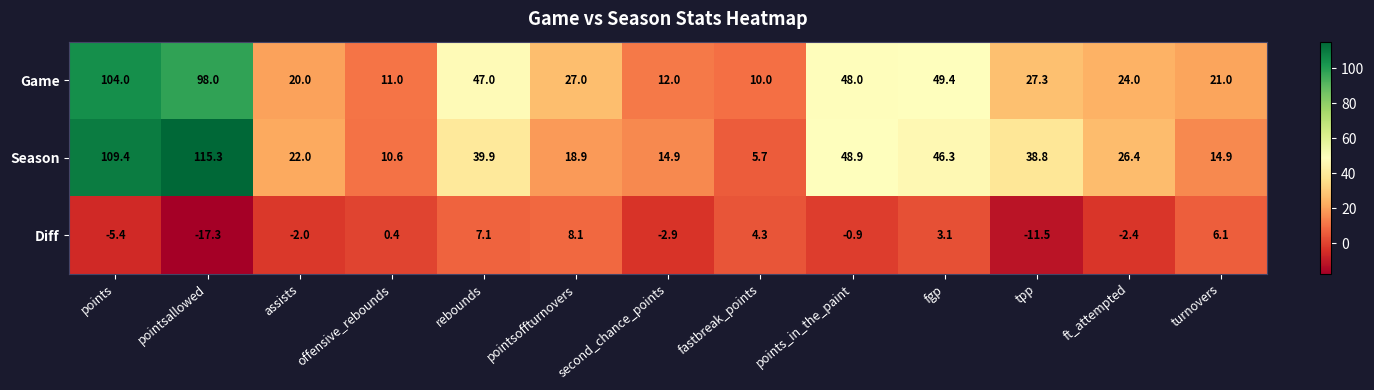

How many series are shown in this chart?

3